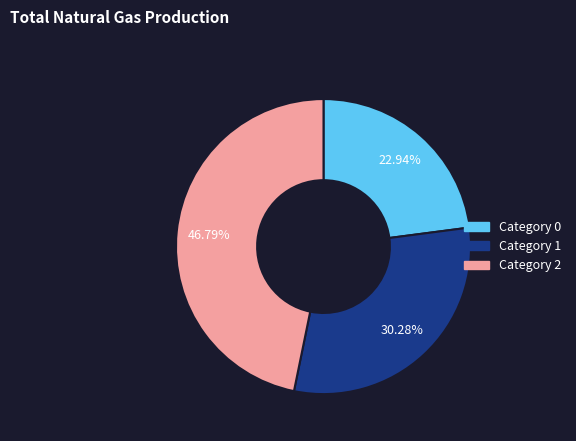

Is there a majority slice in this chart?

No